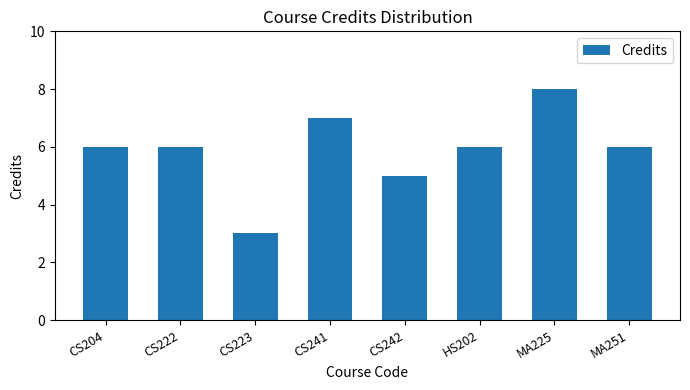

Read the value at CS222.

6